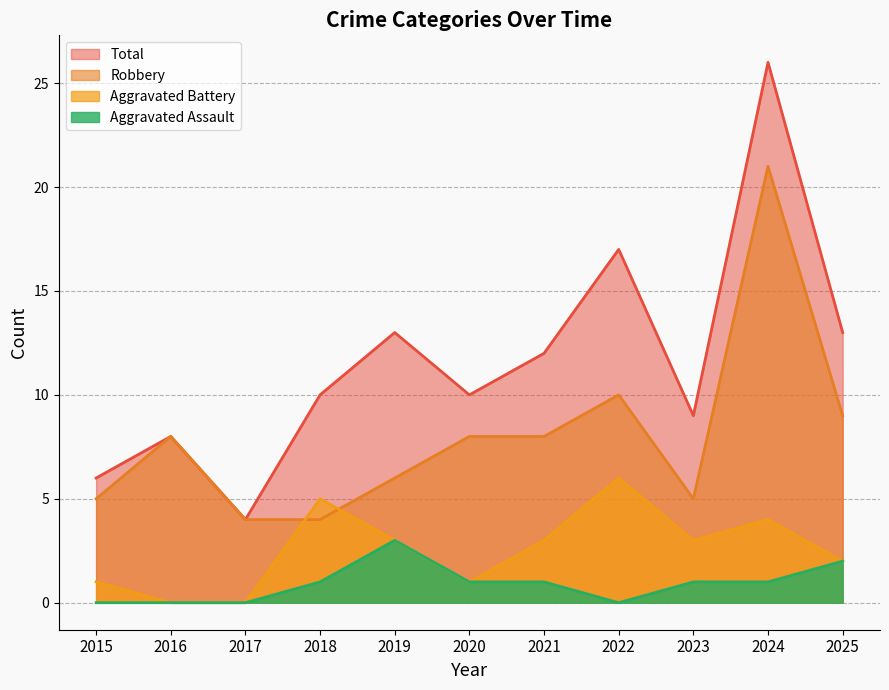

At which category is the sum across all series the highest?

2024